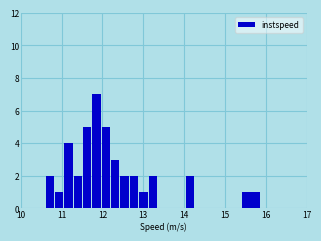

Around what value on the x-axis is the tallest bar? Give the approximate position of its centre, as read against the axis.

11.9